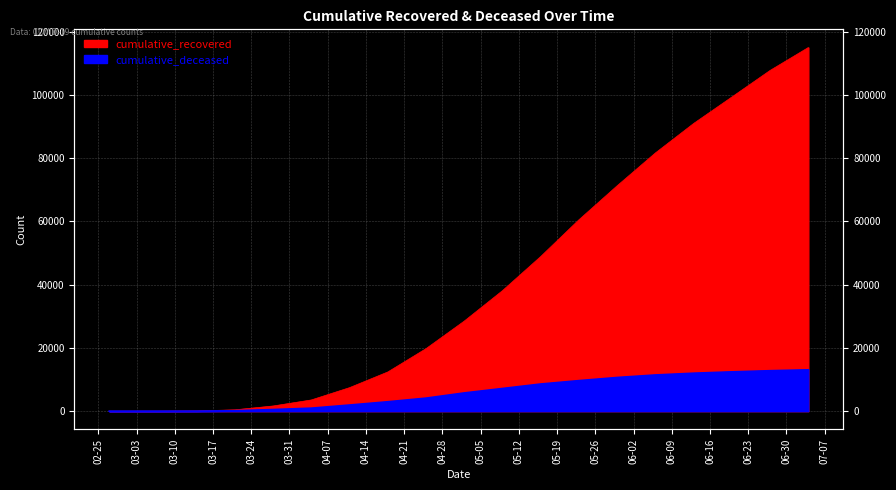

What is the total value across all series at 2020-03-07?

11